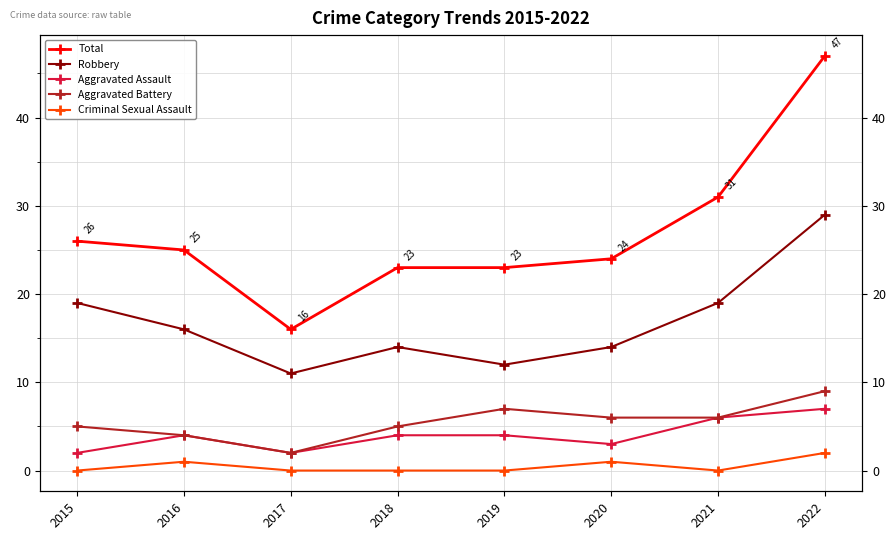

Reading left to right, list all the values displayed in this chart.

Total: 2015=26	2016=25	2017=16	2018=23	2019=23	2020=24	2021=31	2022=47
Robbery: 2015=19	2016=16	2017=11	2018=14	2019=12	2020=14	2021=19	2022=29
Aggravated Assault: 2015=2	2016=4	2017=2	2018=4	2019=4	2020=3	2021=6	2022=7
Aggravated Battery: 2015=5	2016=4	2017=2	2018=5	2019=7	2020=6	2021=6	2022=9
Criminal Sexual Assault: 2015=0	2016=1	2017=0	2018=0	2019=0	2020=1	2021=0	2022=2